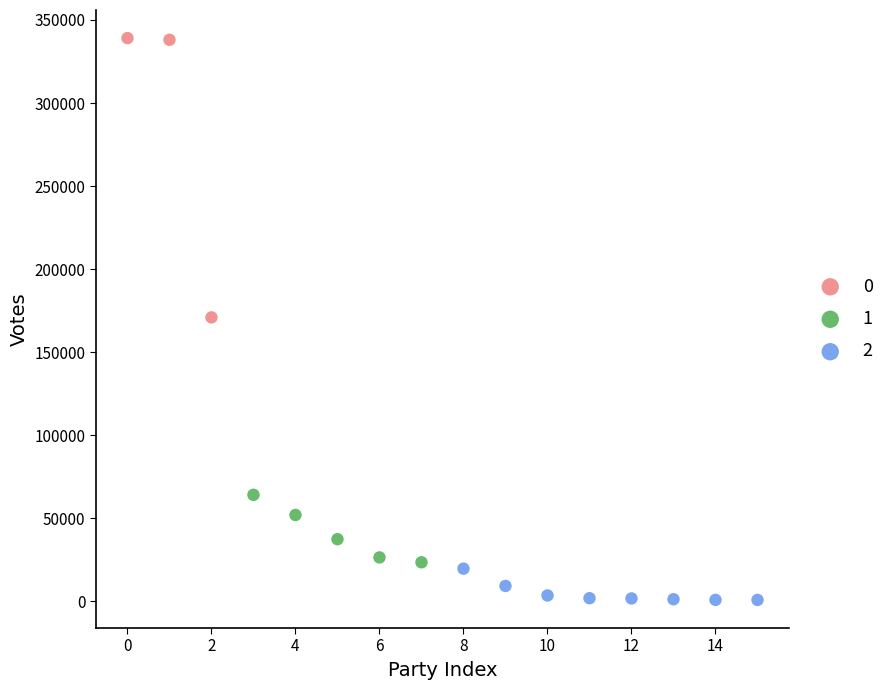

What are all the series names shown in the legend?

0, 1, 2